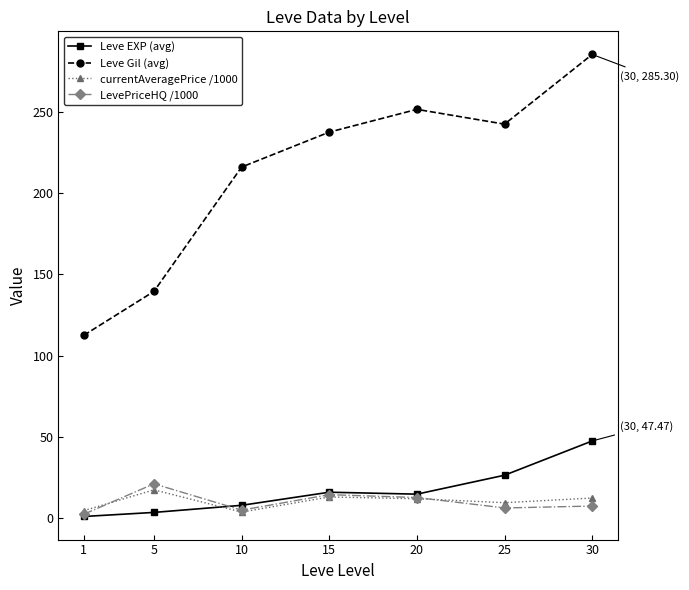

In LevePriceHQ /1000, how many points are lower than both neighbors (excluding endpoints)?

2